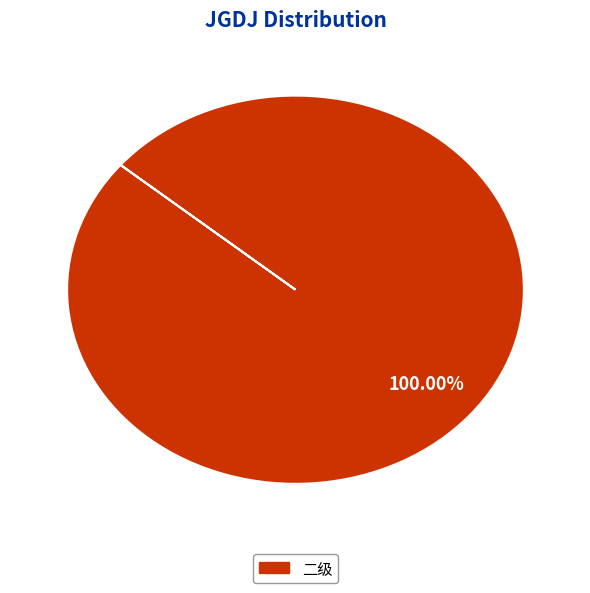

Does any single category account for the majority?

Yes